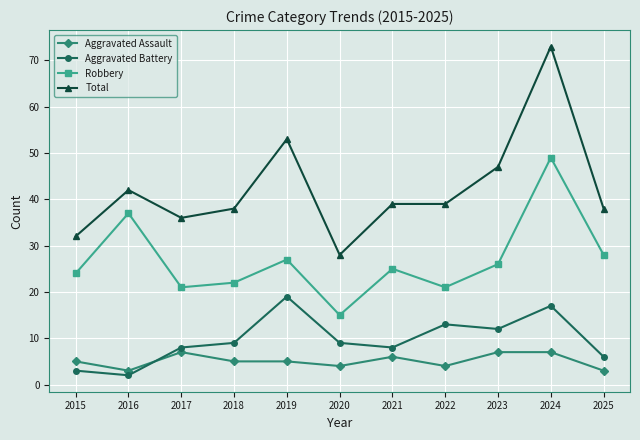

What is the value of the Aggravated Assault point at the 11th from the left?

3